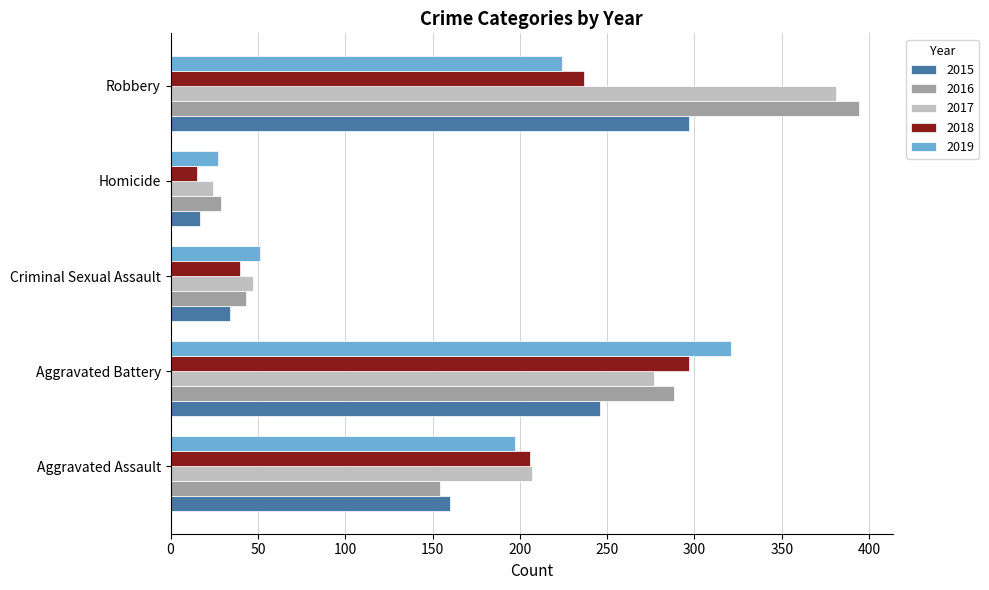

Which series has the largest total across all categories?

2017